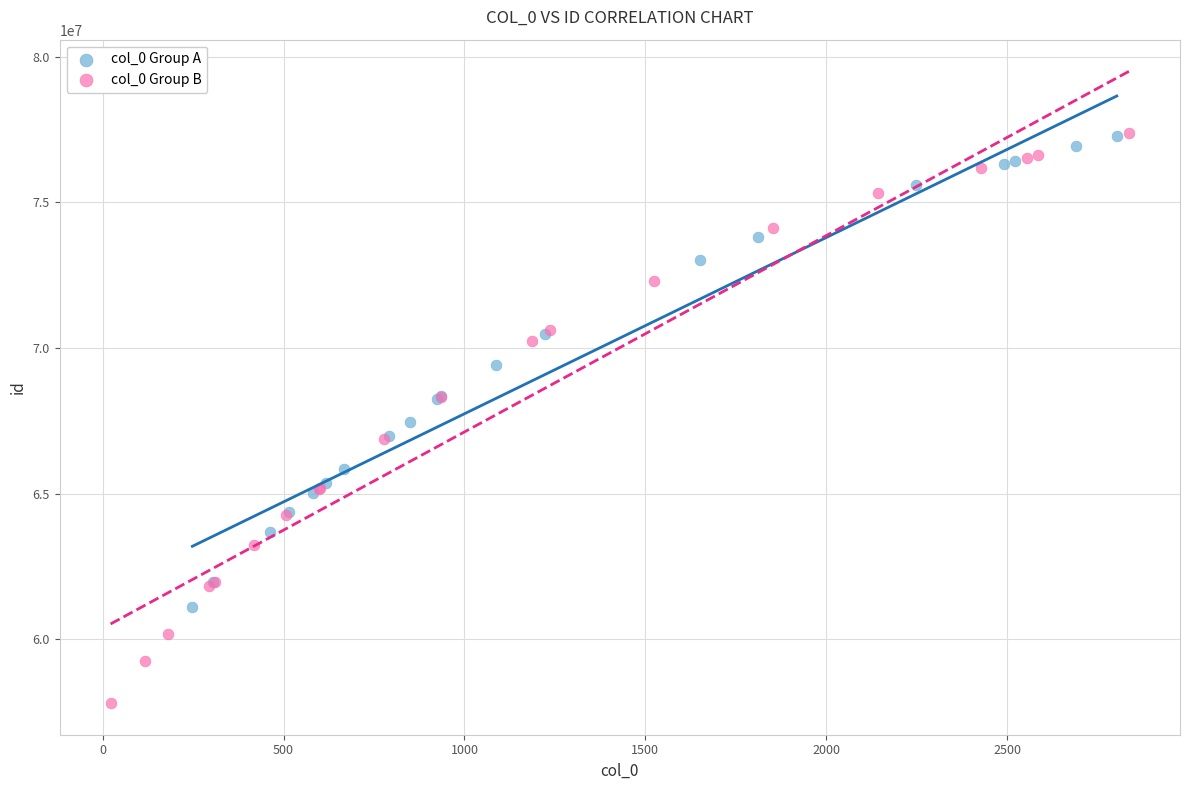

Which series contains the lowest Y value?

col_0 Group B